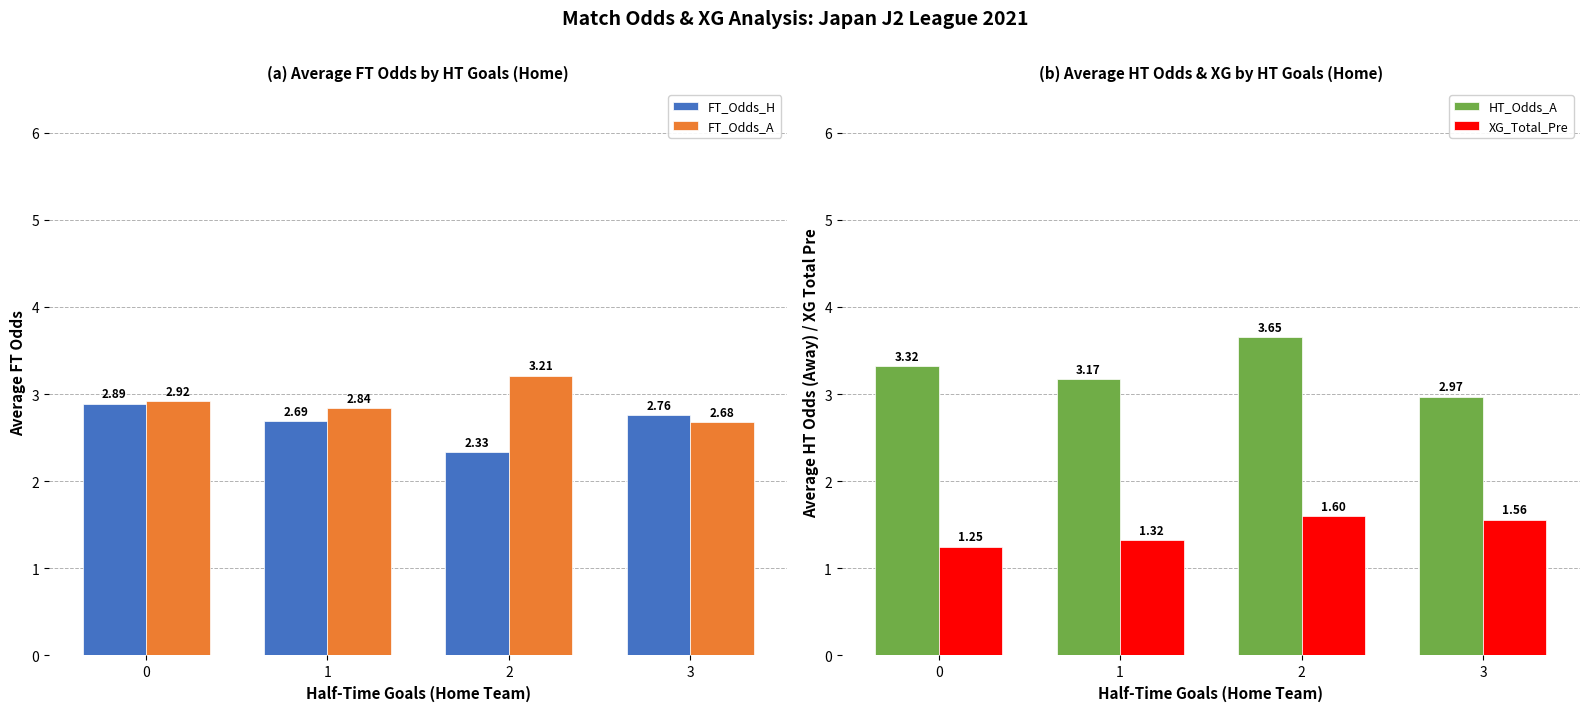

What is the difference between the FT_Odds_A values at 0 and 1?

0.1